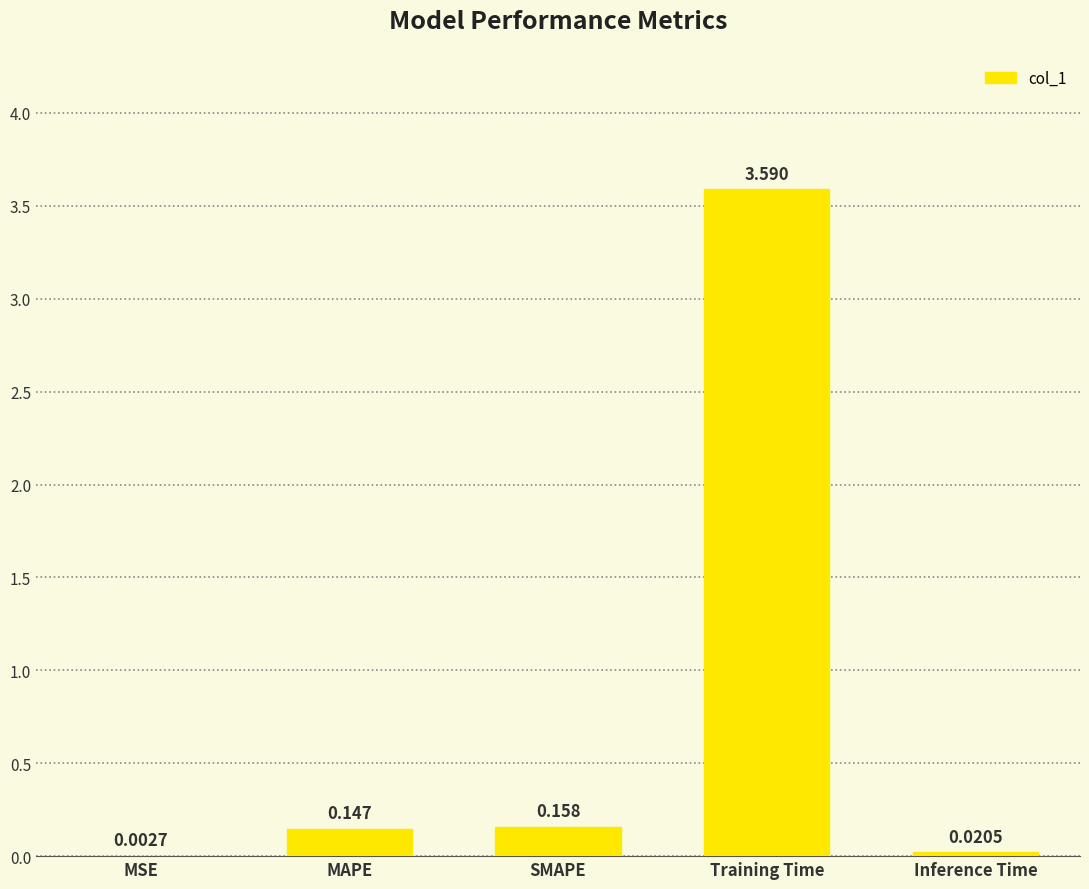

Does the chart contain stacked bars?

No